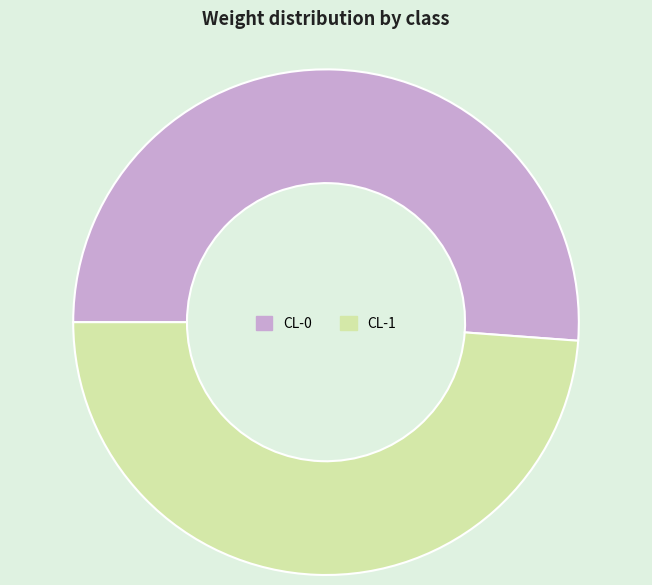

Combined, do CL-0 and CL-1 account for over 50%?

Yes